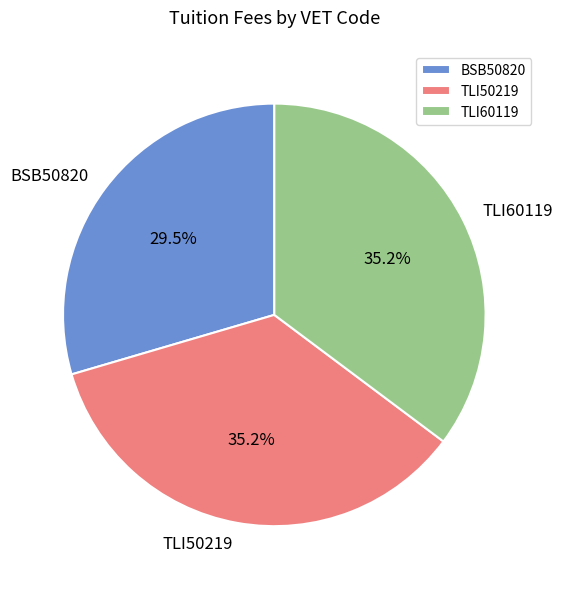

Is the sum of TLI60119 and TLI50219 greater than half?

Yes